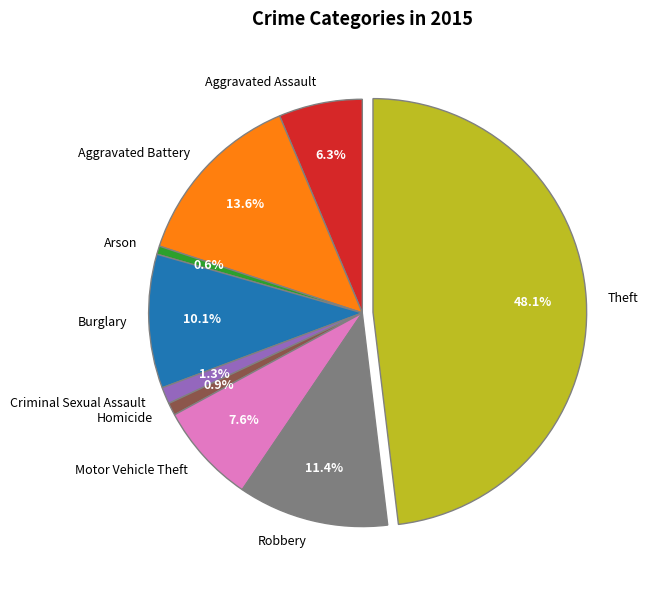

Count the number of slices in the pie.

9